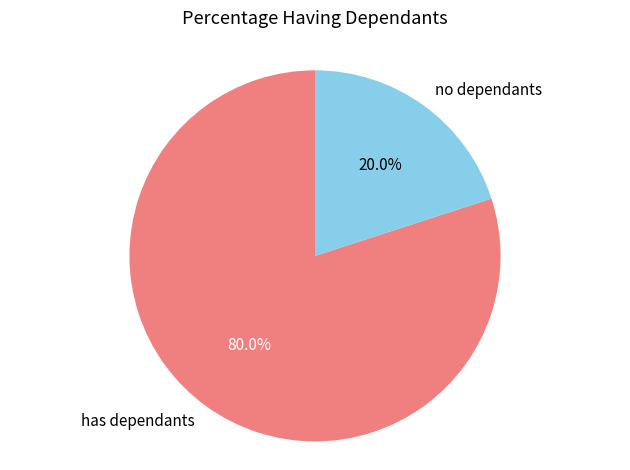

Is there a majority slice in this chart?

Yes